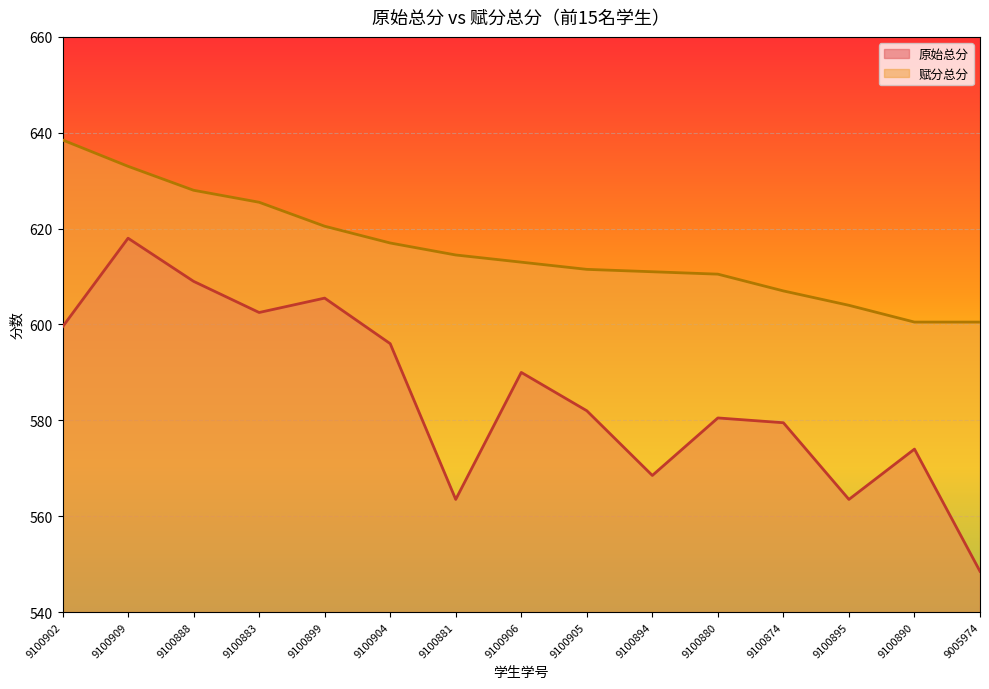

True or false: 原始总分 and 赋分总分 intersect in this chart.

False